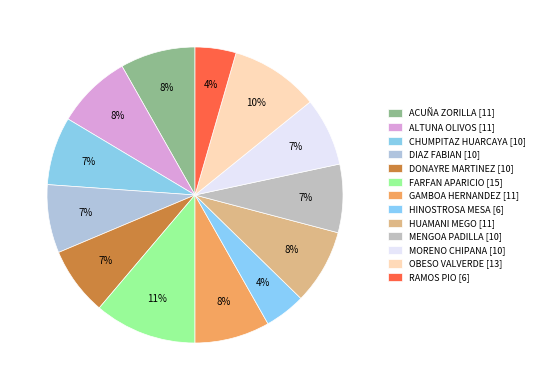

Is there any slice that represents more than half of the pie?

No